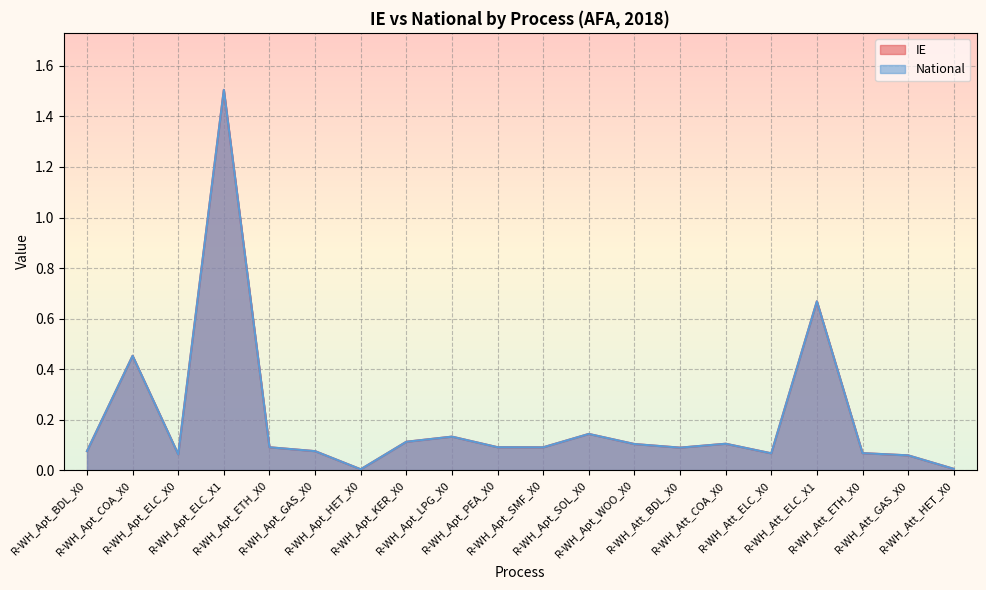

How many data points does each series have?

20